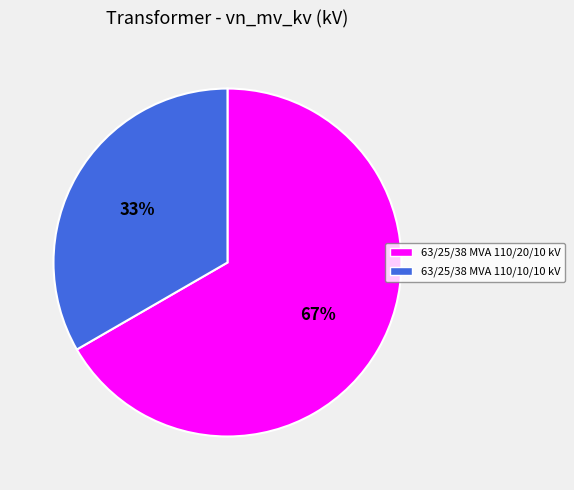

Rank the categories by value from highest to lowest.

63/25/38 MVA 110/20/10 kV, 63/25/38 MVA 110/10/10 kV